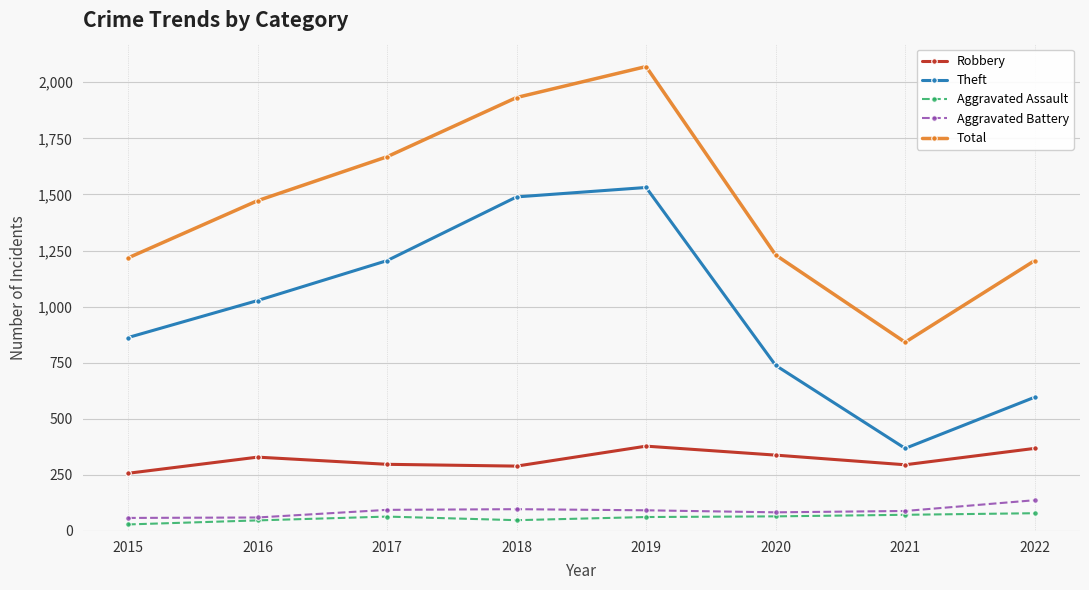

How many values in the Aggravated Assault series are below 64?

4